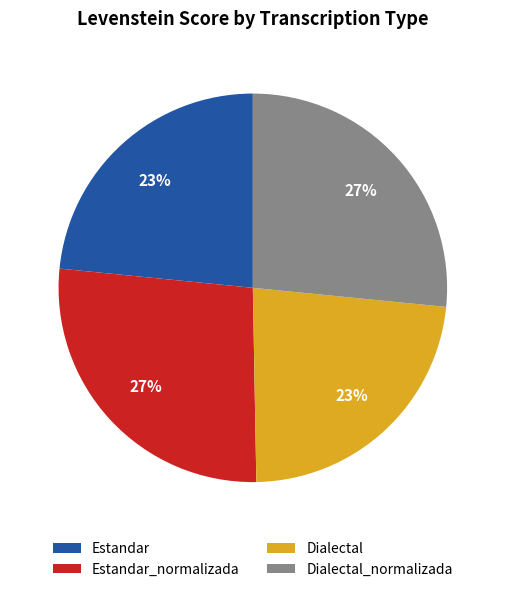

To the nearest percent, what is the average slice percentage?

25%